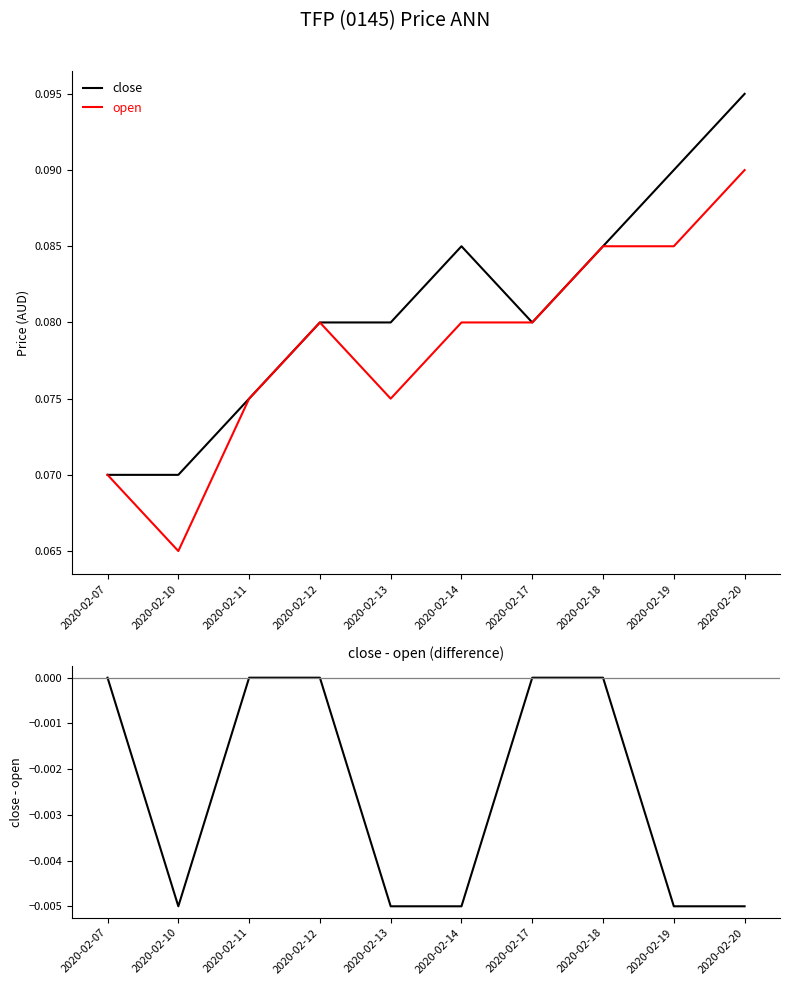

True or false: close has a value of 0.1 at 2020-02-14.

True